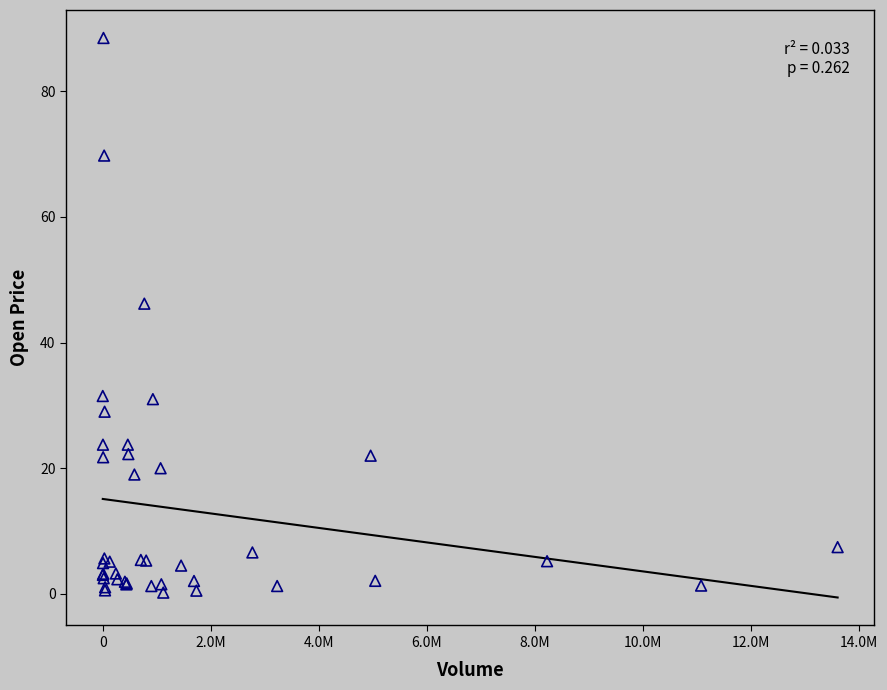

What Y value in the scatter plot is closest to 44?

46.2